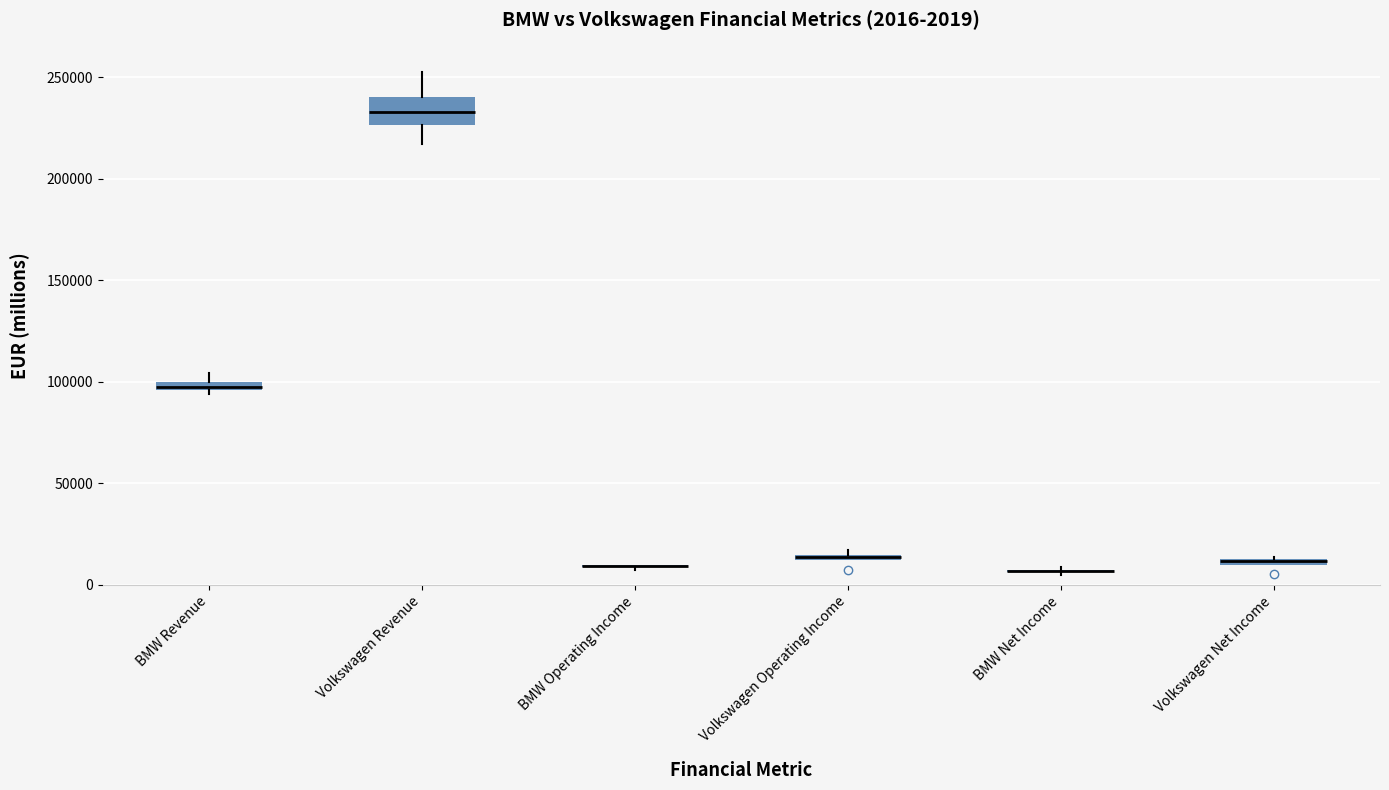

Which box is the tallest, from its lower edge to its upper edge?

Volkswagen Revenue